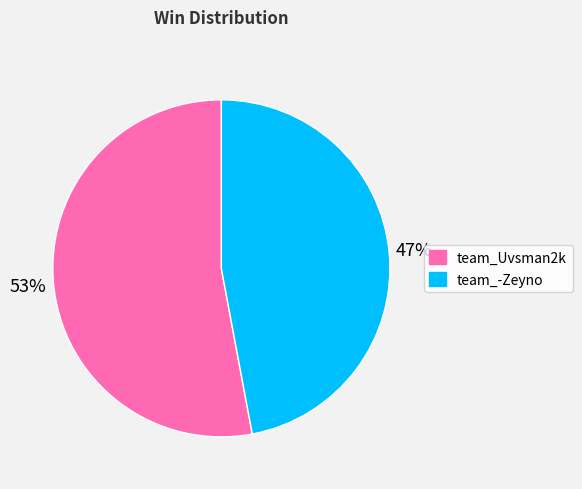

Does any single category account for the majority?

Yes